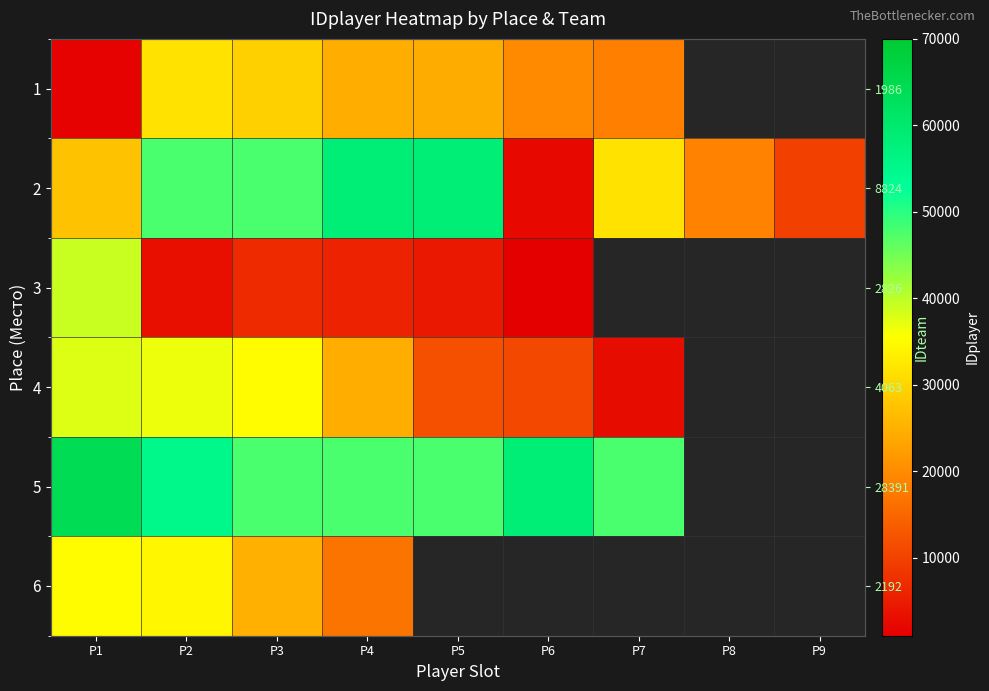

The value of 1 at P1 is 1885.7. True or false?

False